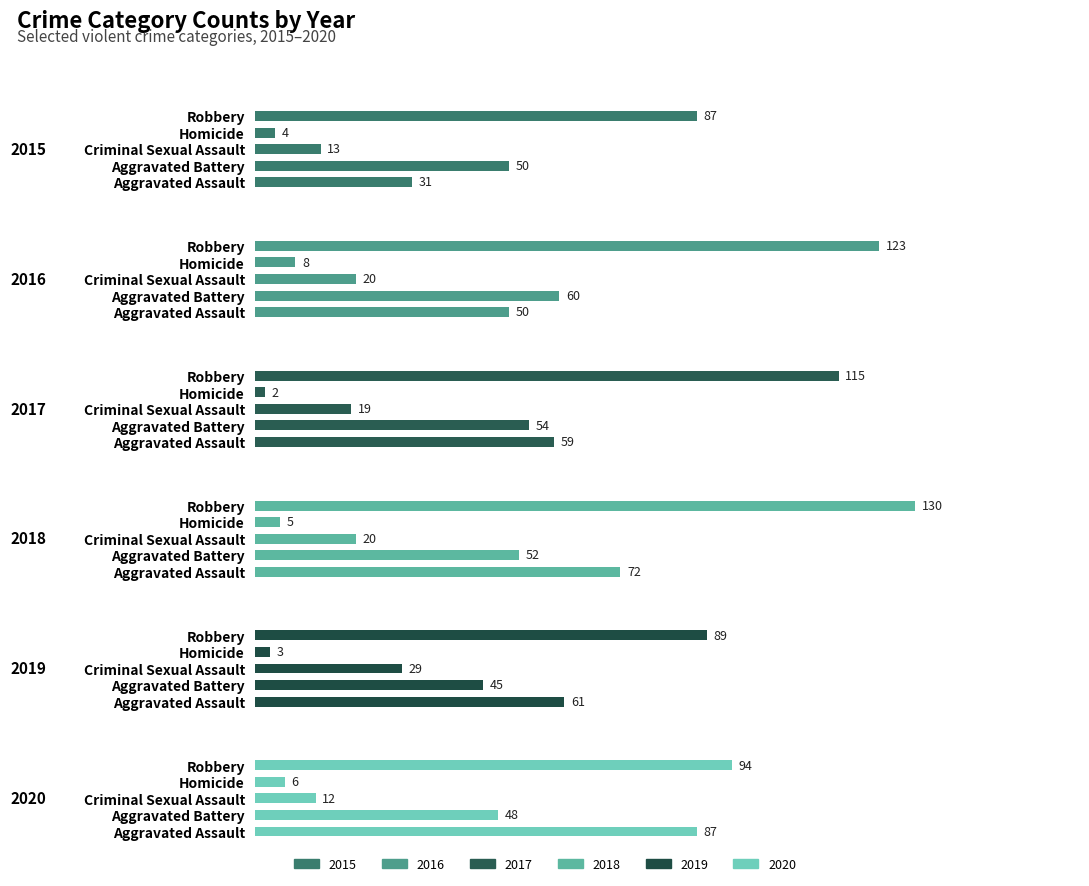

How many data points in 2015 are less than 31?

2